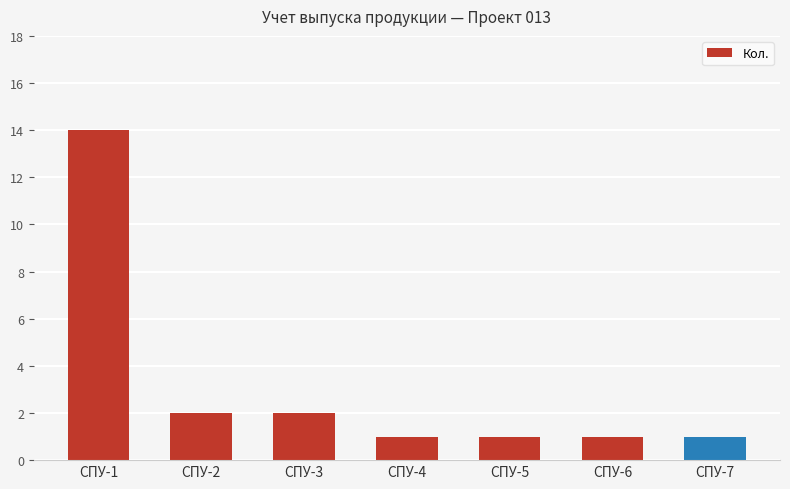

How many bars are there in total?

7